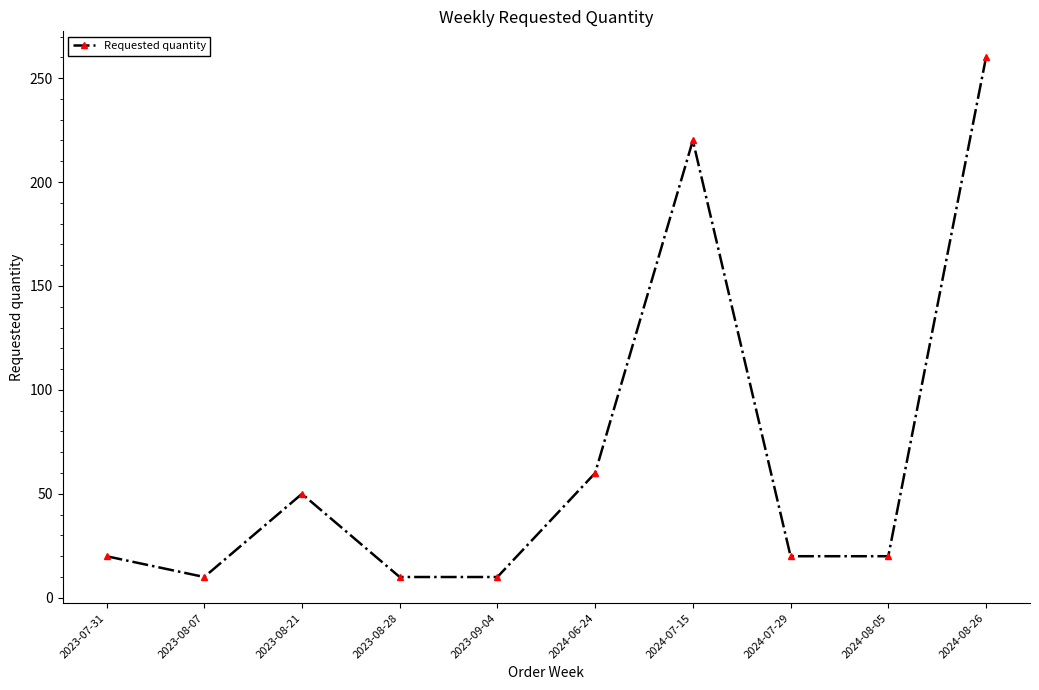

At which label is the value closest to 135?

2024-06-24